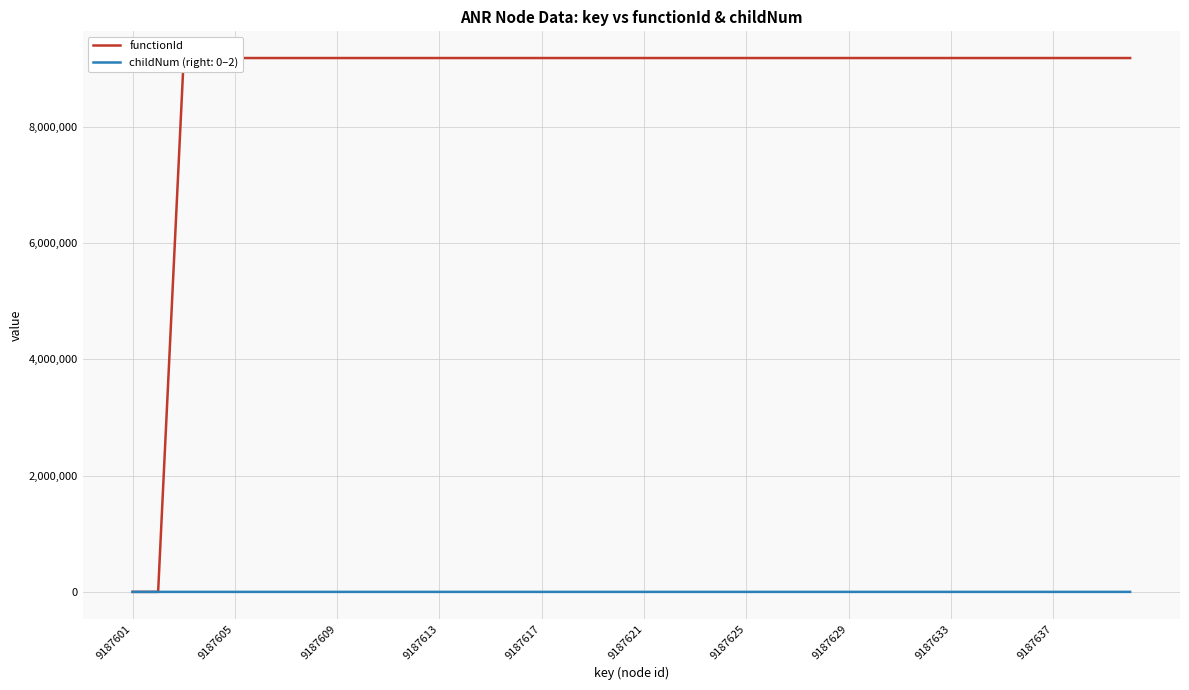

What is the difference between the maximum and second lowest values?

9187602